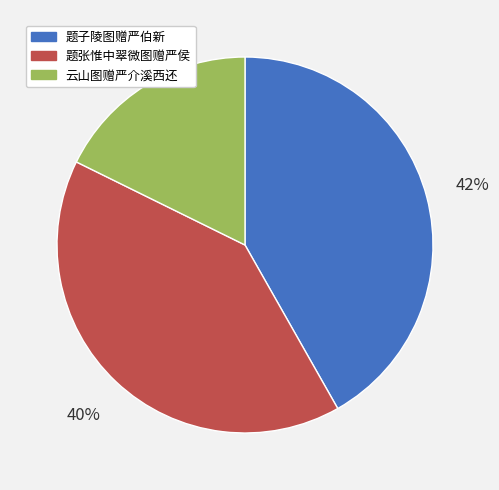

Which has a higher value, 题张惟中翠微图赠严侯 or 云山图赠严介溪西还?

题张惟中翠微图赠严侯